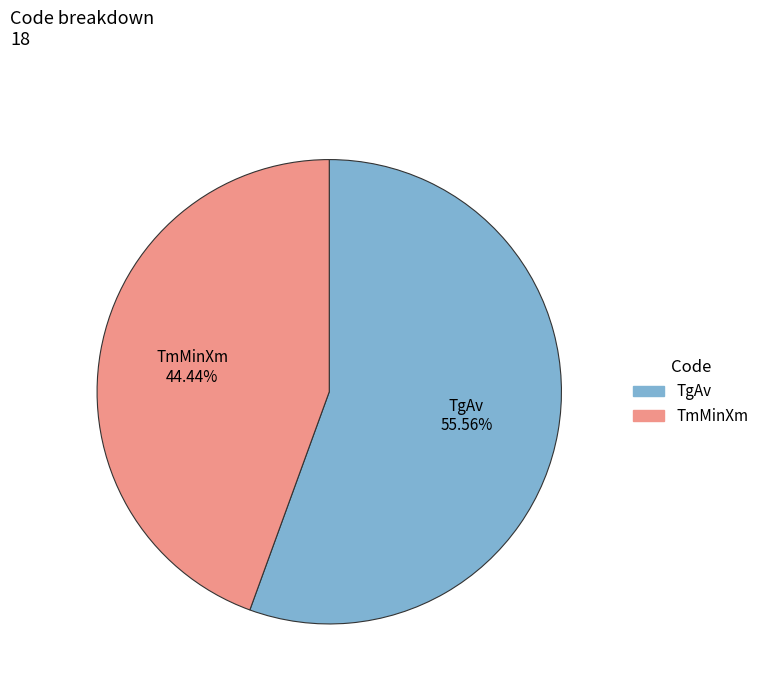

Does TgAv account for over 50% of the chart?

Yes